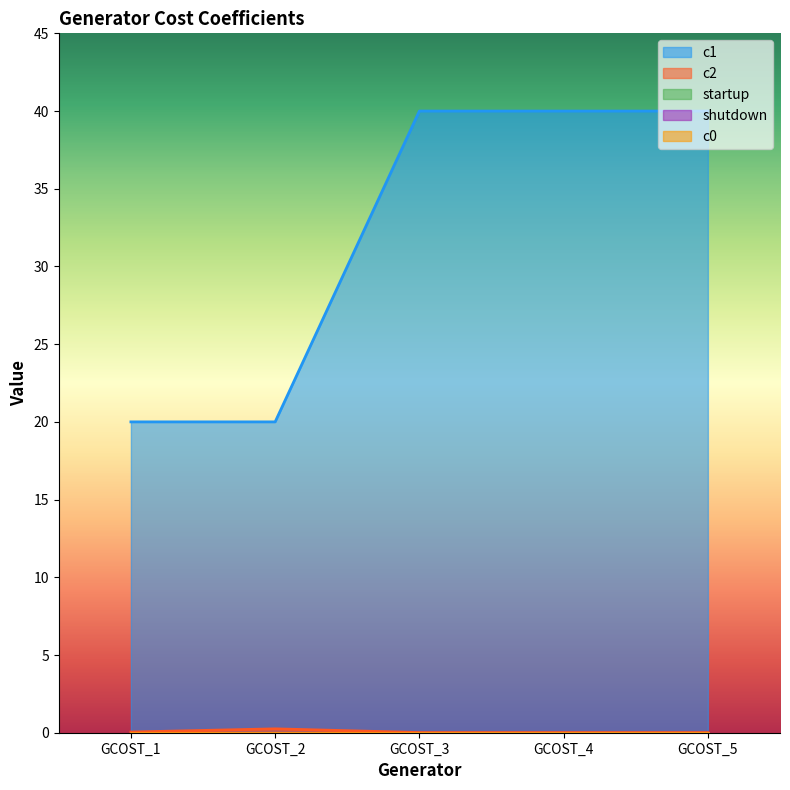

Rank the categories by c1 value from lowest to highest.

GCOST_1, GCOST_2, GCOST_3, GCOST_4, GCOST_5